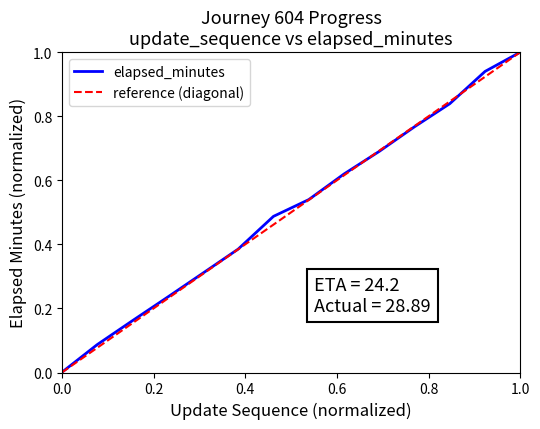

What is the average value?

0.5